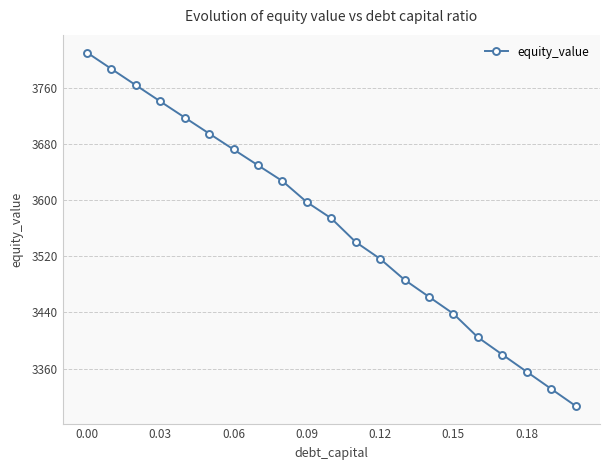

True or false: the data has more than 0 interior local peaks.

False